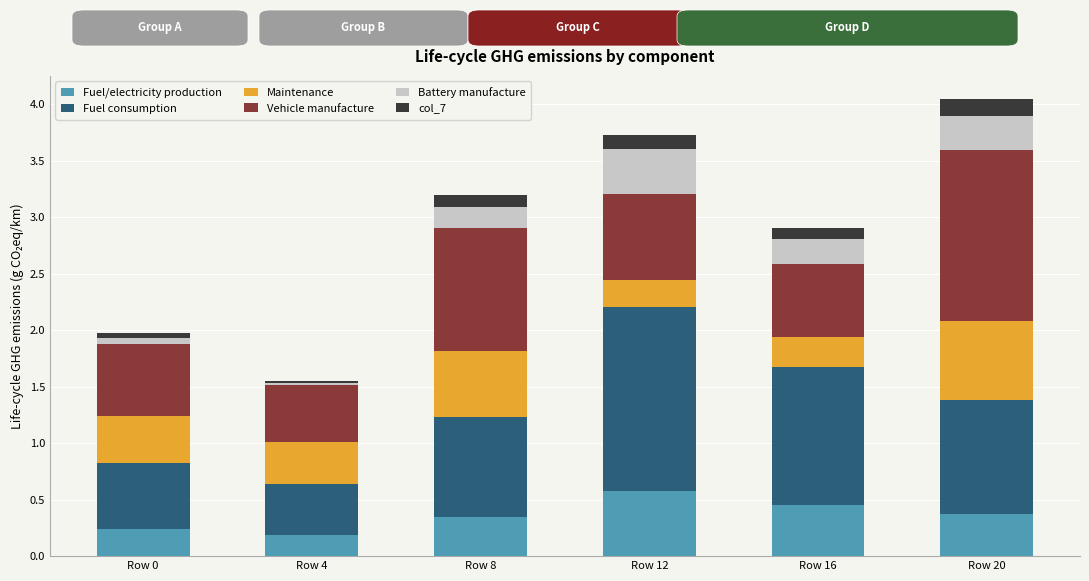

Is it true that Fuel/electricity production equals 0.2 at Row 0?

True